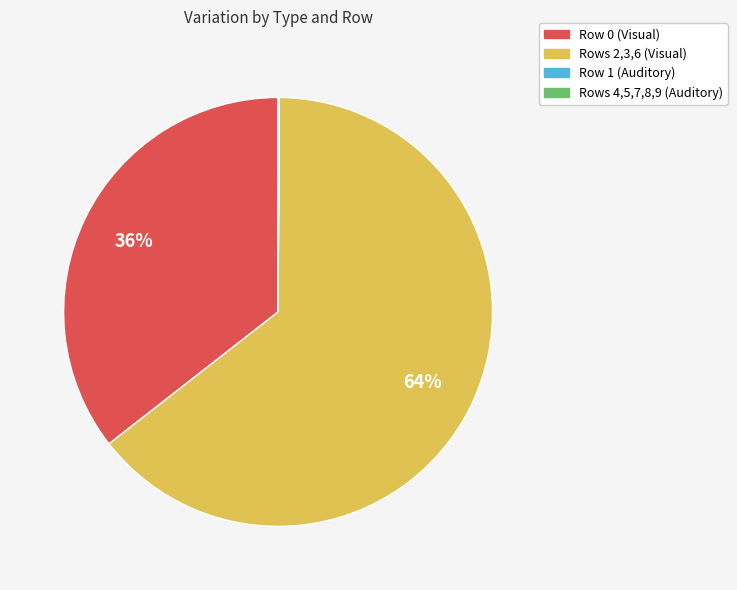

To the nearest percent, what is the difference between the largest and smallest slice percentages?

64%